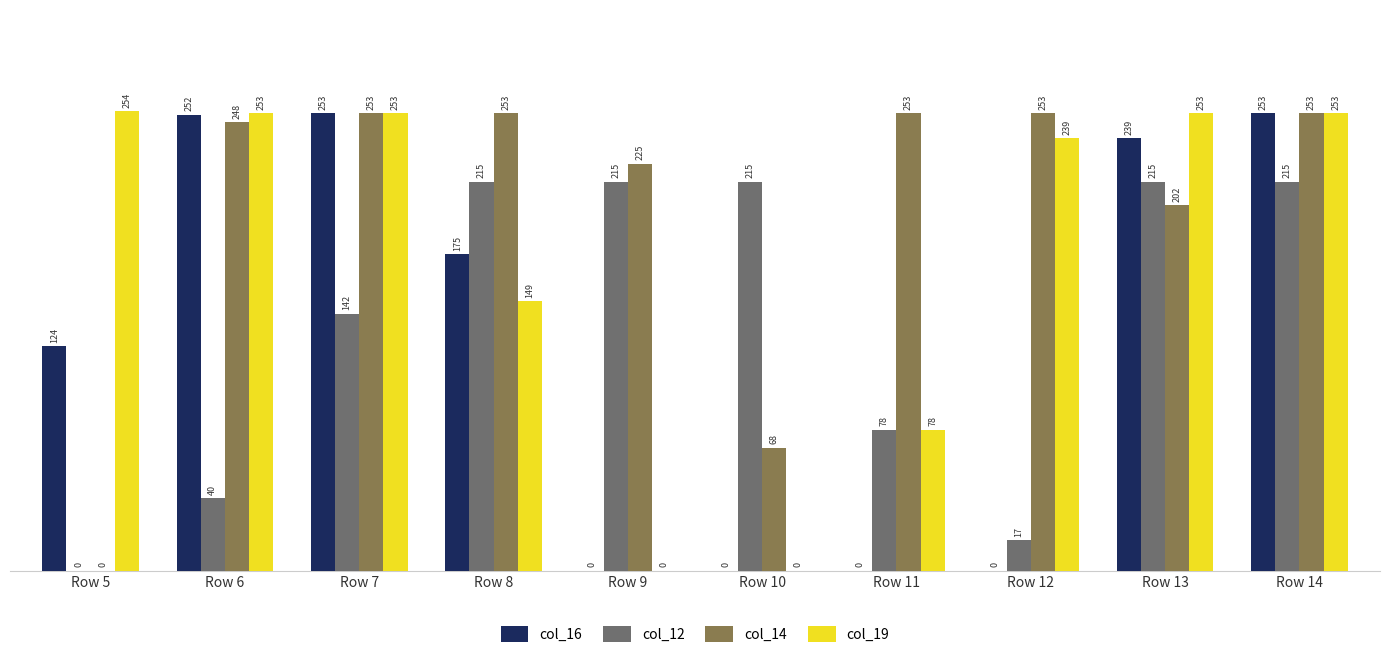

Which series changed the most between Row 11 and Row 12?

col_19